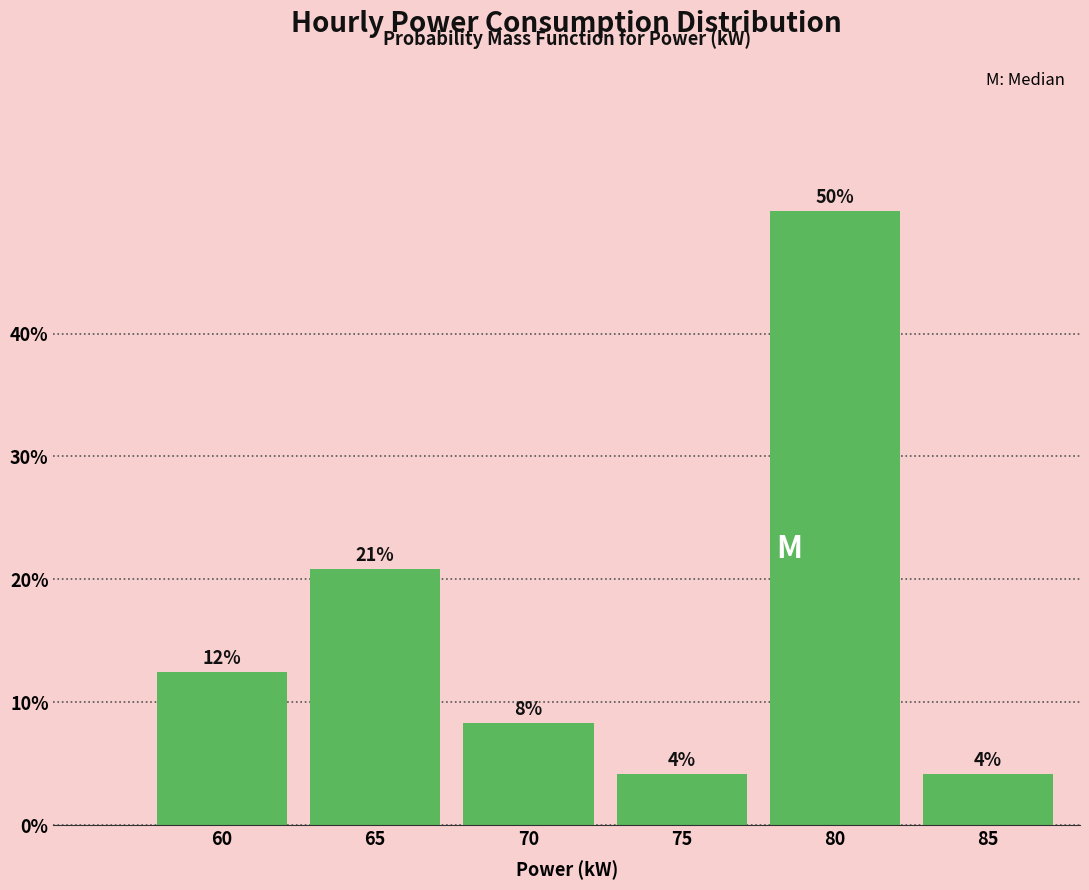

How many bars are there in total?

6